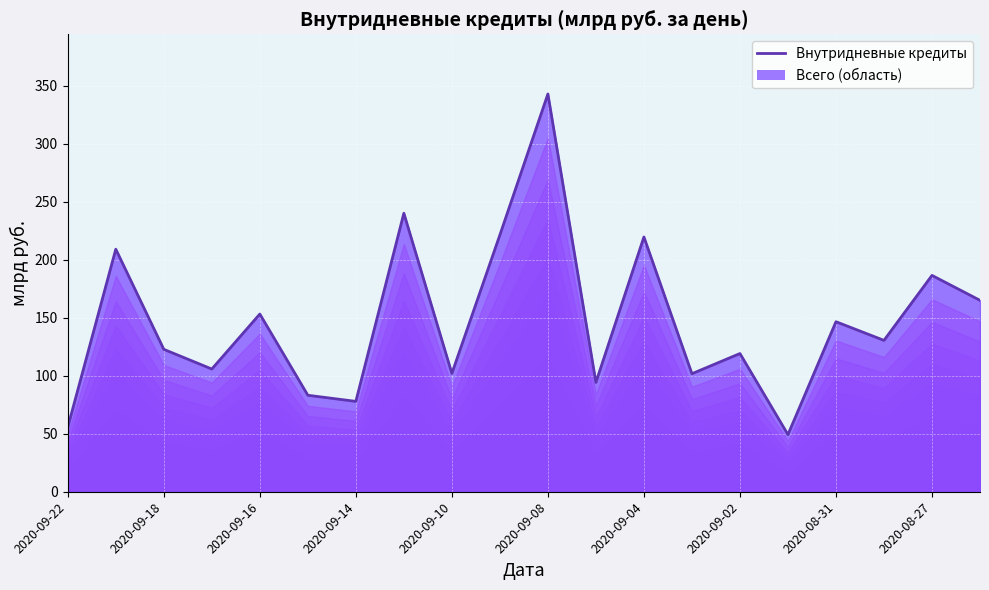

What is the sum of the values at 2020-09-04 and 2020-09-08?

562.6